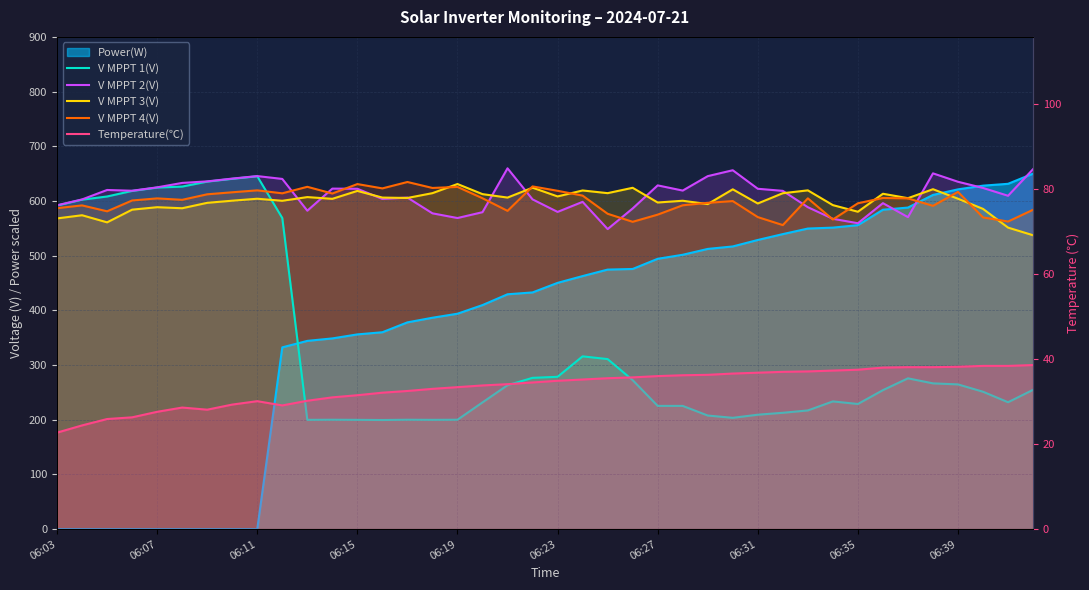

Which series has the largest range (max minus min)?

V MPPT 1(V)